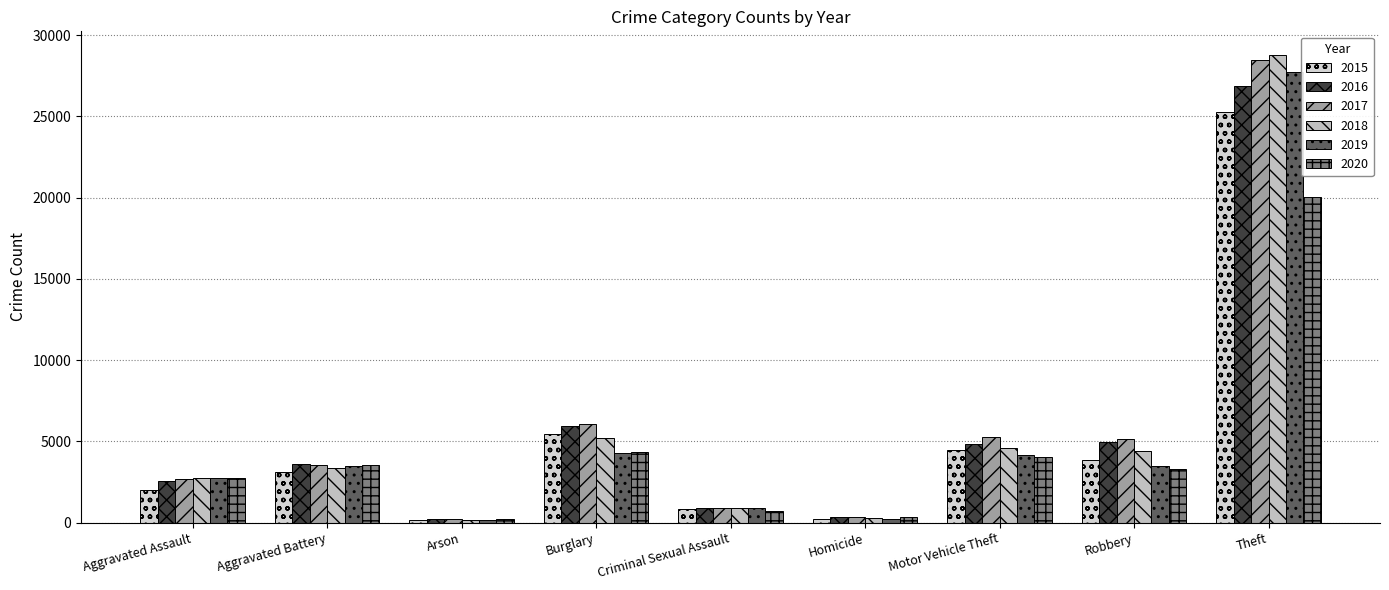

The 2020 series shows 1234 at Criminal Sexual Assault. True or false?

False